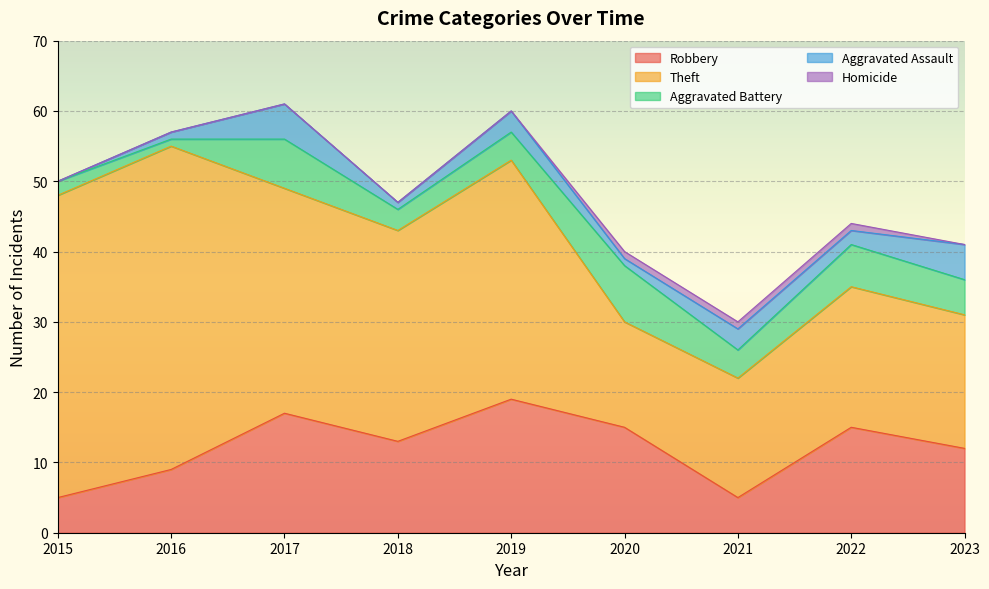

How many lines are shown in the chart?

5